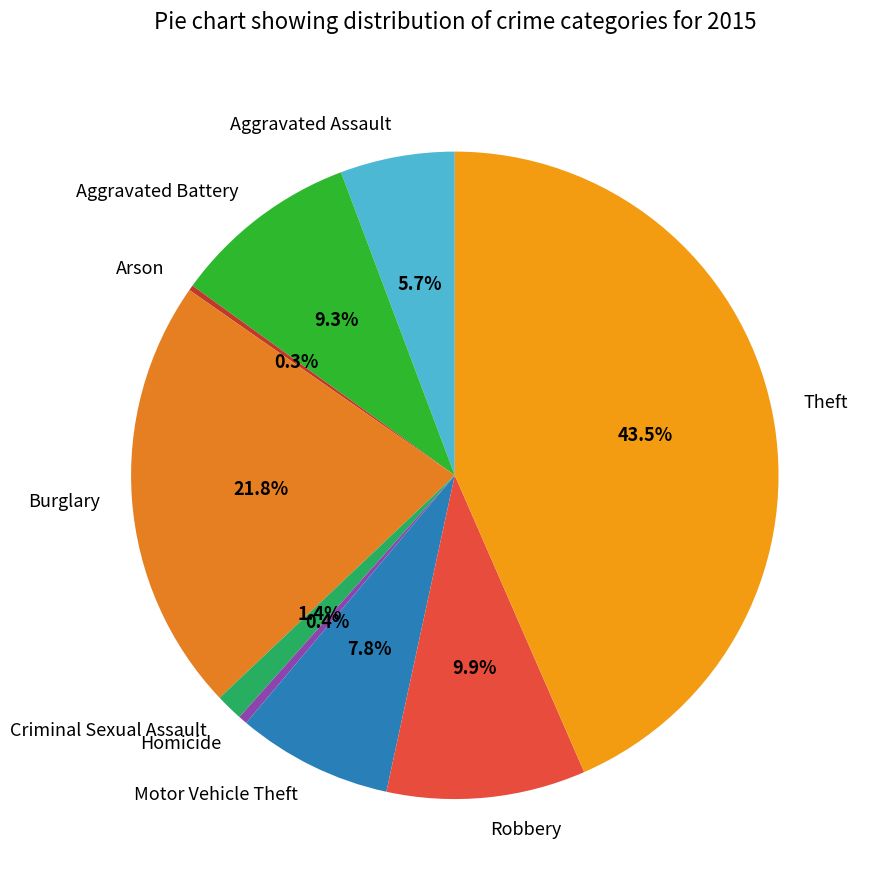

What is the ratio of the value at Motor Vehicle Theft to the value at Homicide?

17.5